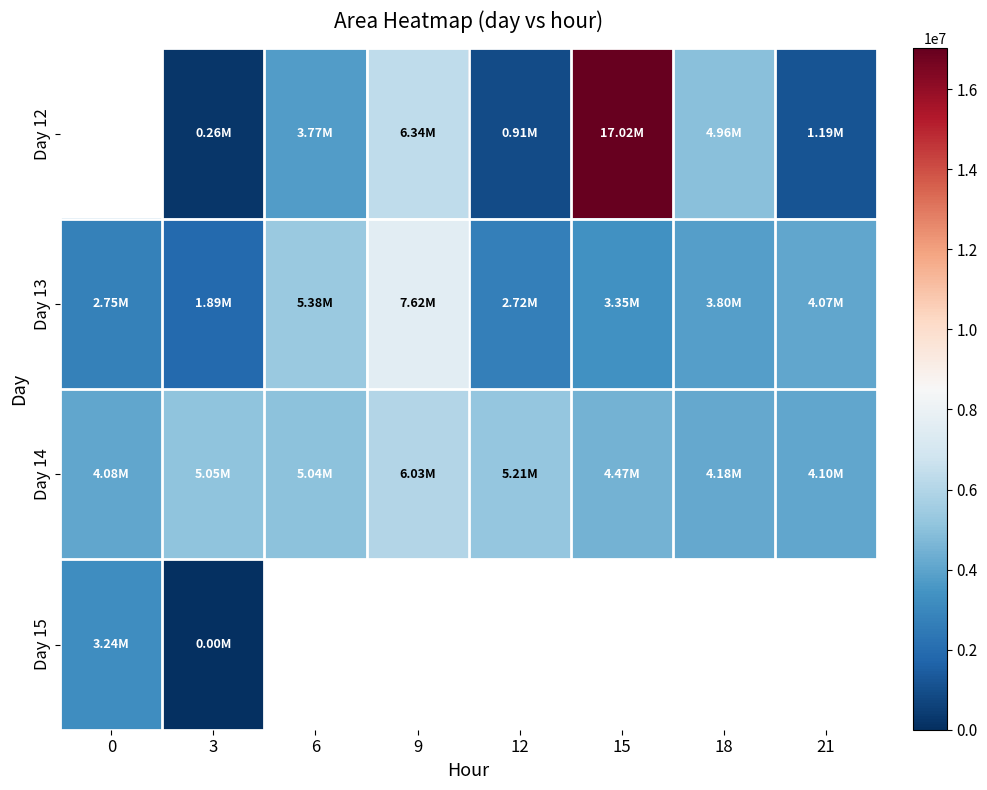

Rank the series at 6 from lowest to highest value.

Day 12, Day 14, Day 13, Day 15